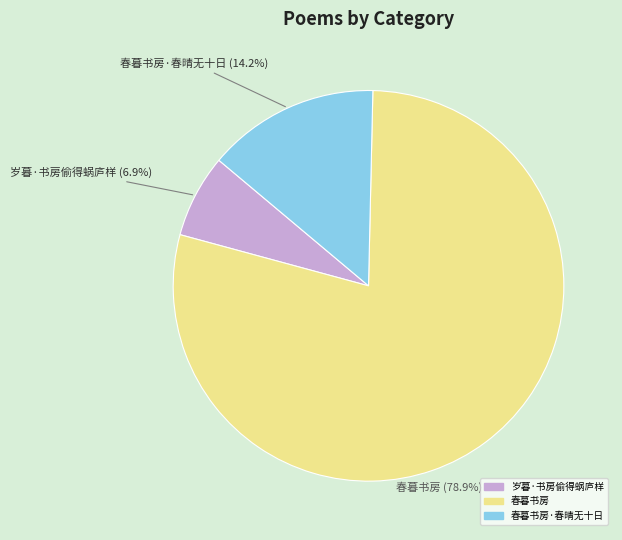

To the nearest percent, what is the difference between the largest and smallest slice percentages?

72%